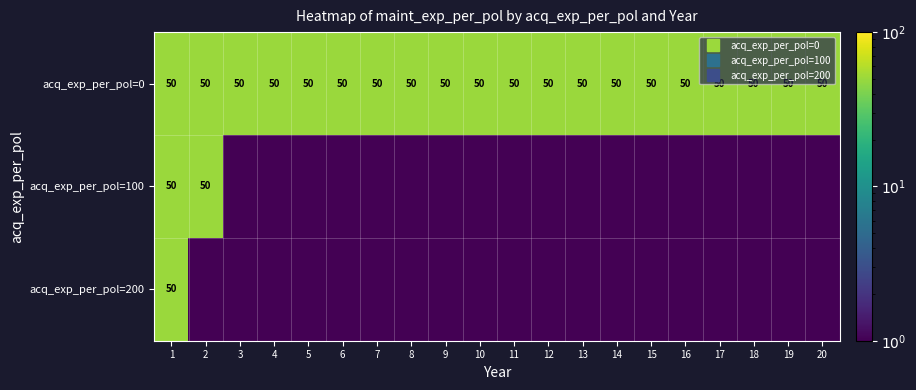

True or false: acq_exp_per_pol=0 has a value of 50.0 at 4.

True